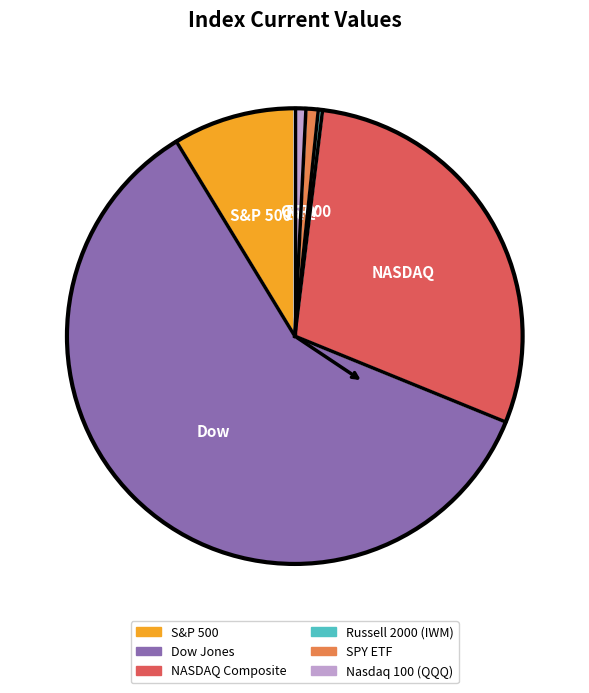

Count the number of slices in the pie.

6